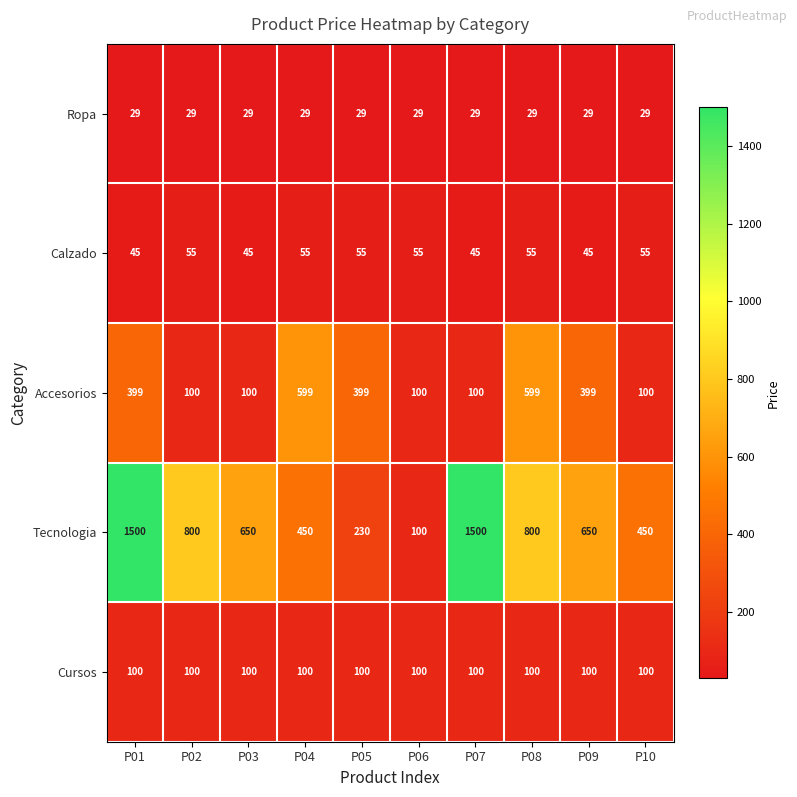

What is the spread (max minus min) of values at P06?

71